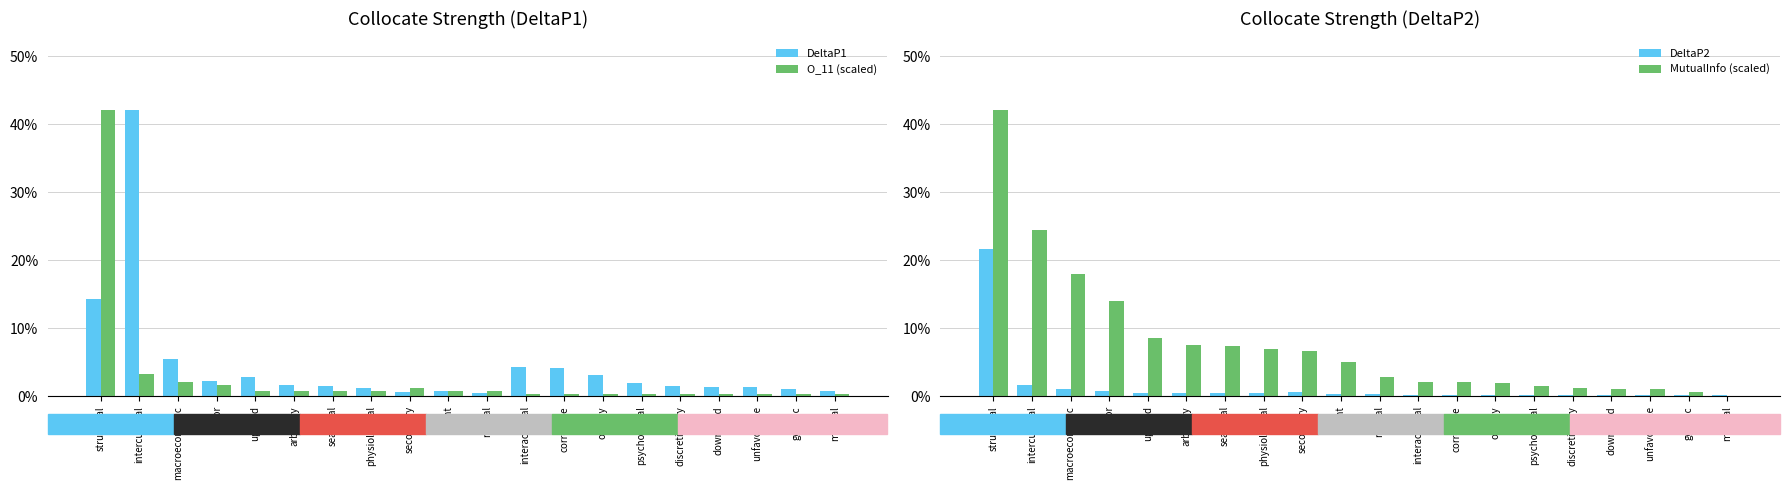

At which label is DeltaP2 closest to 0?

manual